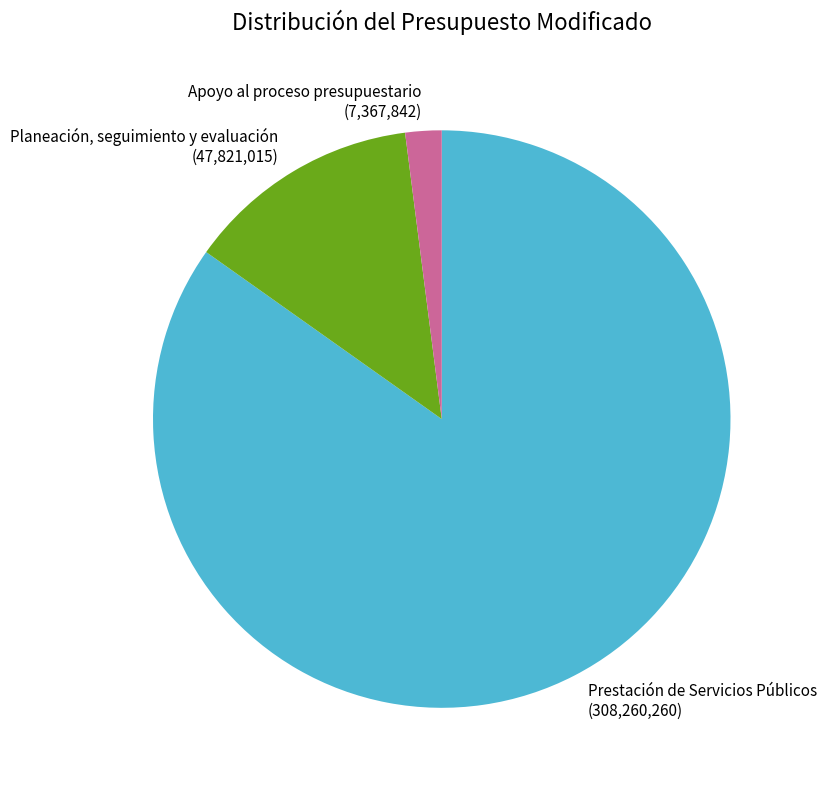

How many slices are in this pie chart?

3